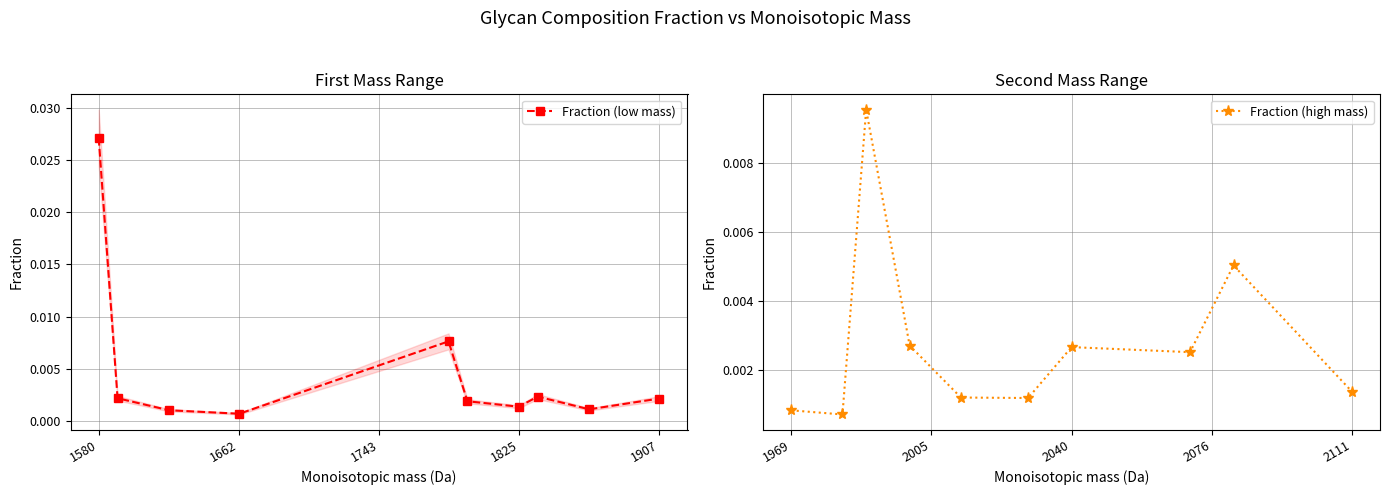

How many times do Fraction (low mass) and Fraction (high mass) cross each other?

4